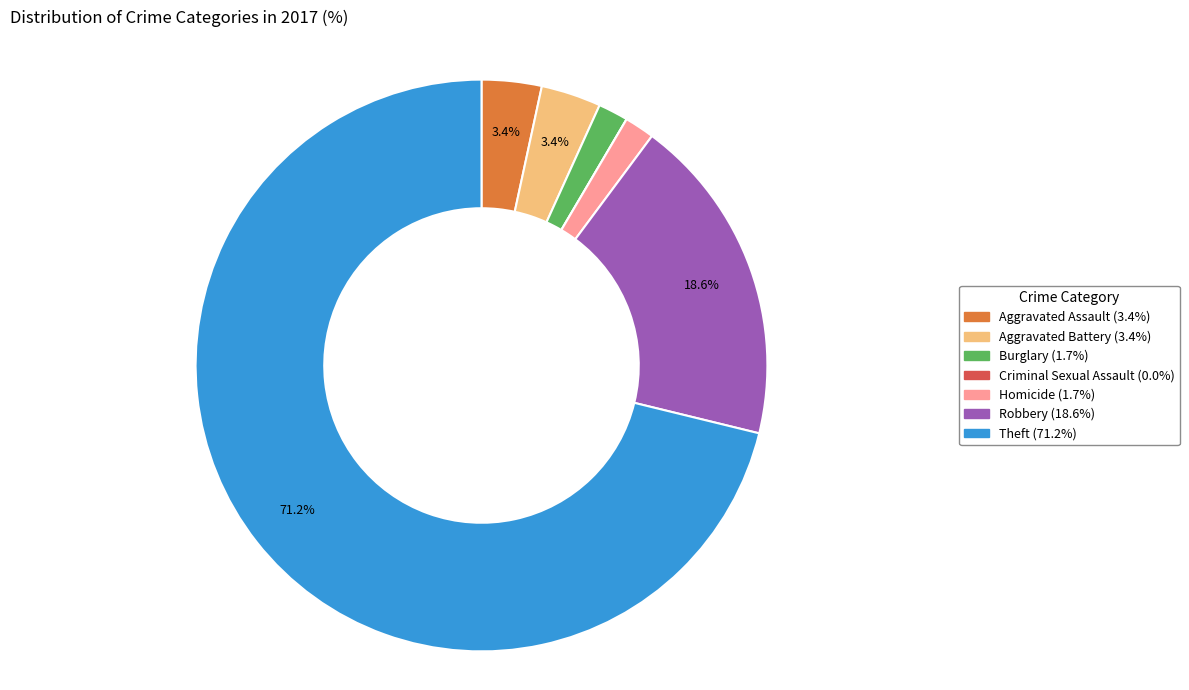

Which slice is the largest?

Theft